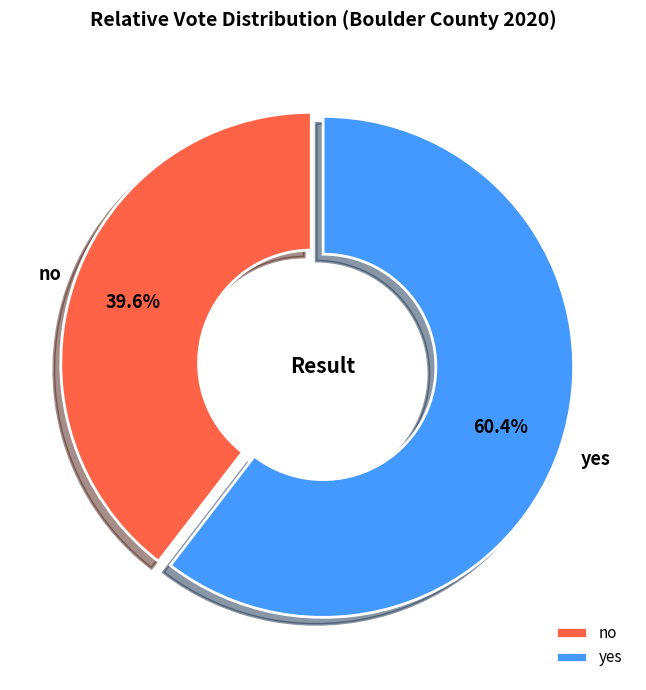

To the nearest percent, what is the difference between the yes and no slice percentages?

21%